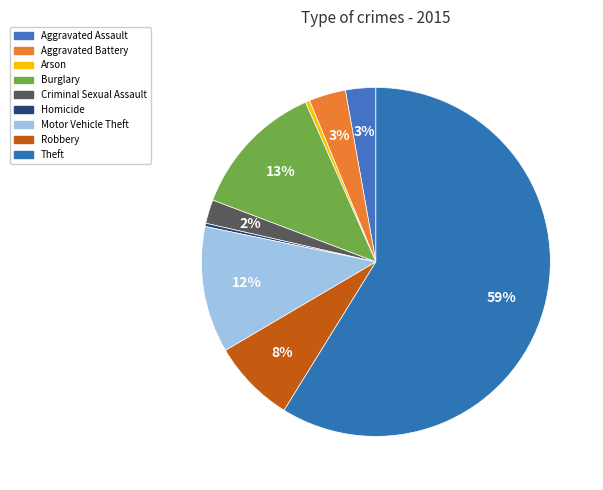

How many slices are in this pie chart?

9